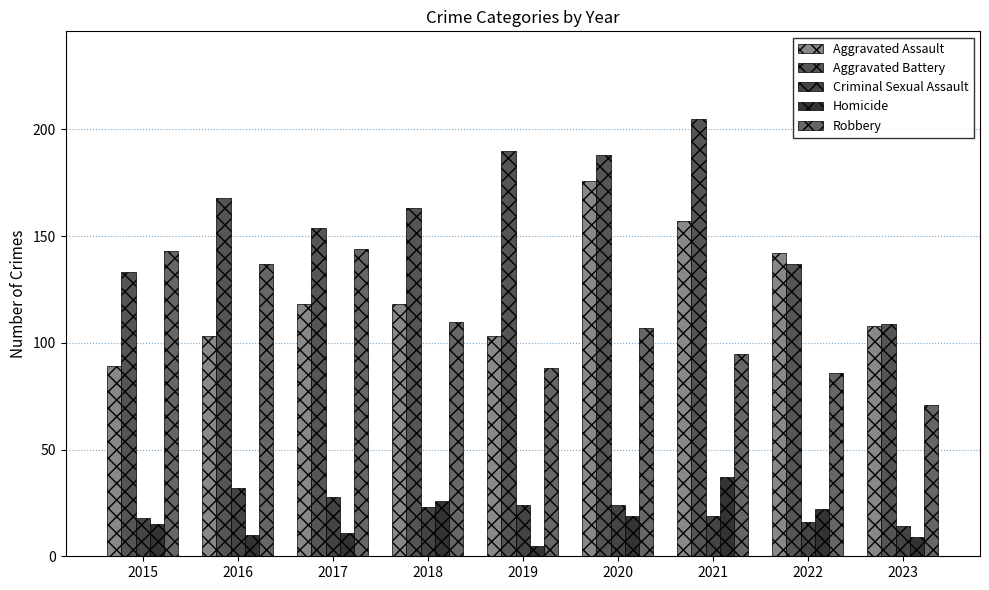

Where is Homicide nearest to the value 21?

2022